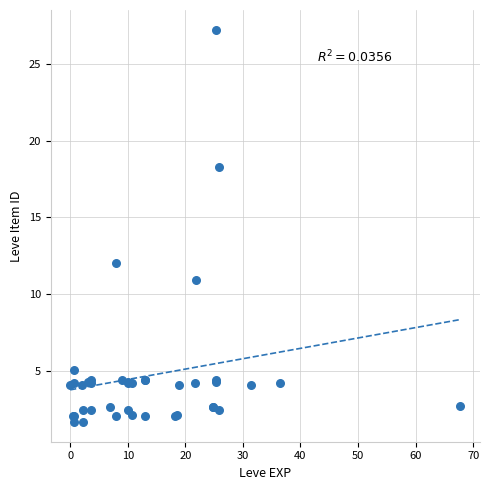

What Y value in the scatter plot is closest to 14?

12.0